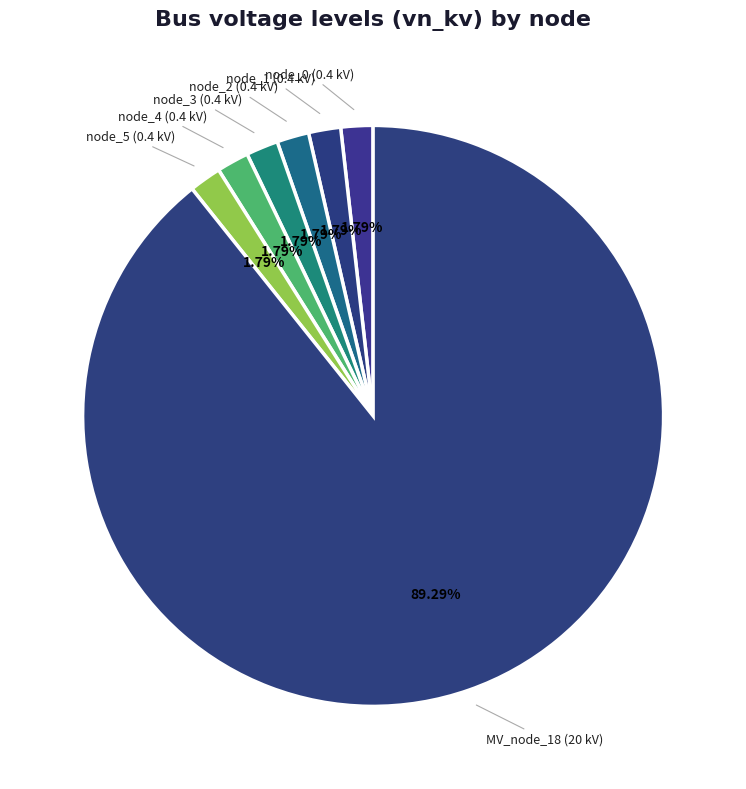

Which category has the biggest portion of the pie?

MV_node_18 (20 kV)